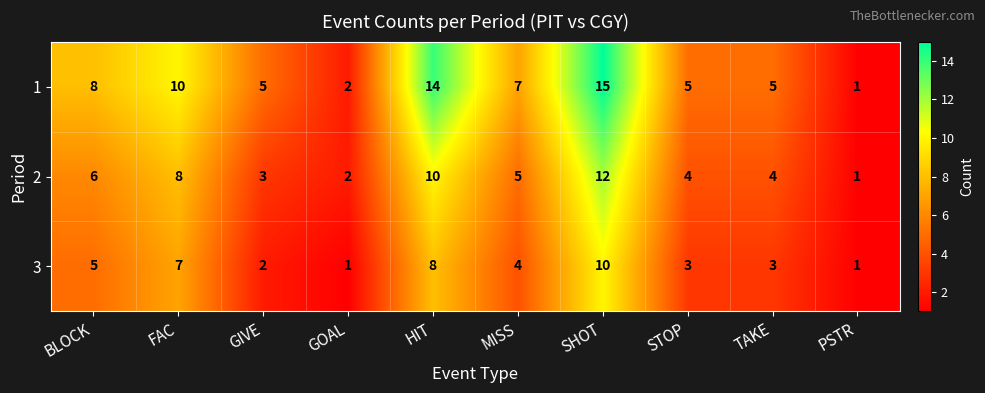

Which series changed the most between HIT and STOP?

1